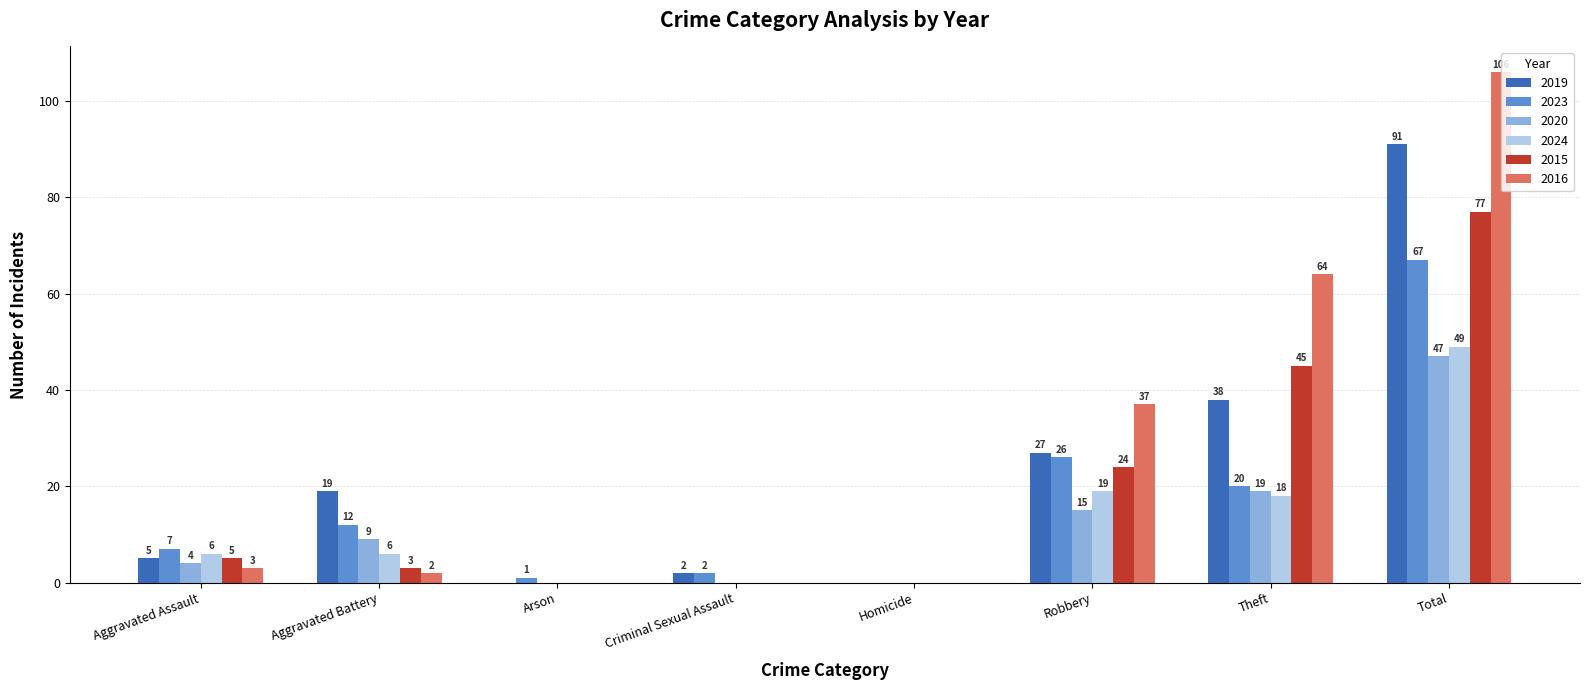

What is the total value across all series at Aggravated Battery?

51